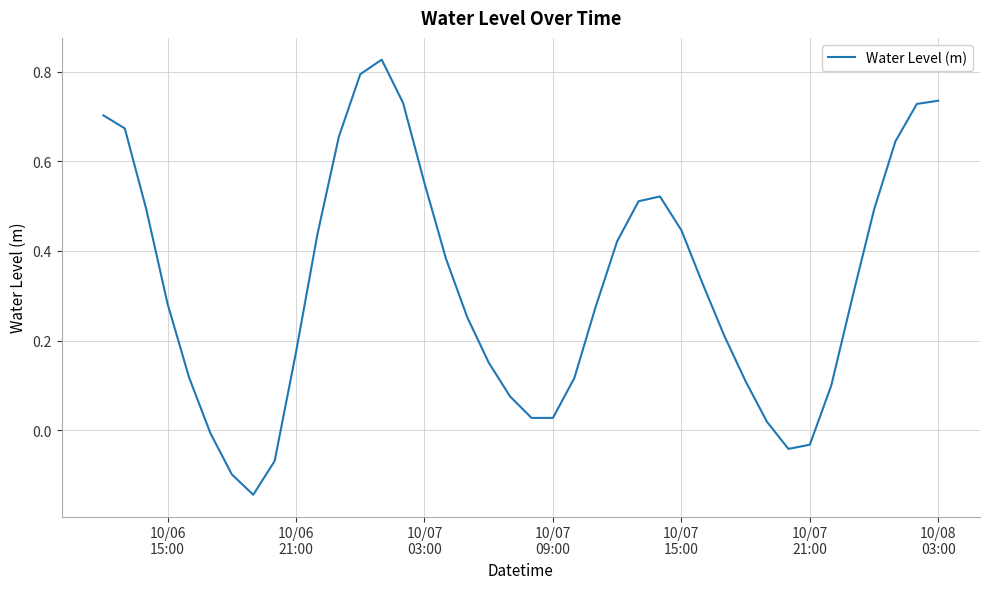

Does the chart have visible grid lines?

Yes